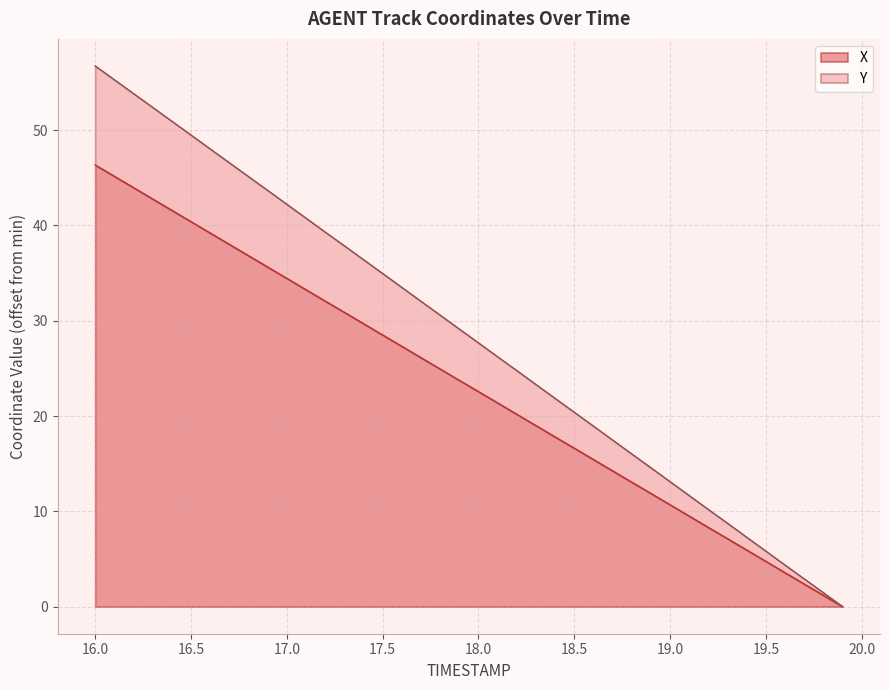

How many lines are shown in the chart?

2